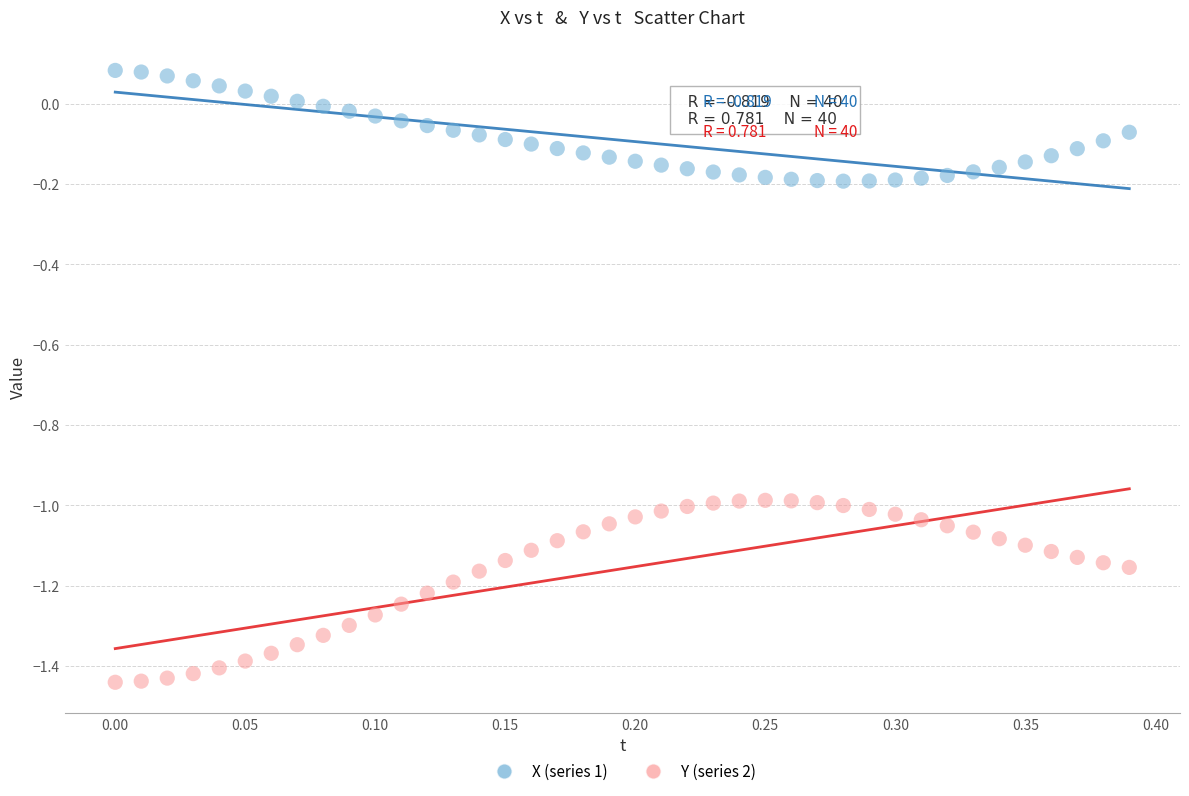

What is the X range (max minus min) for the scatter plot?

0.4